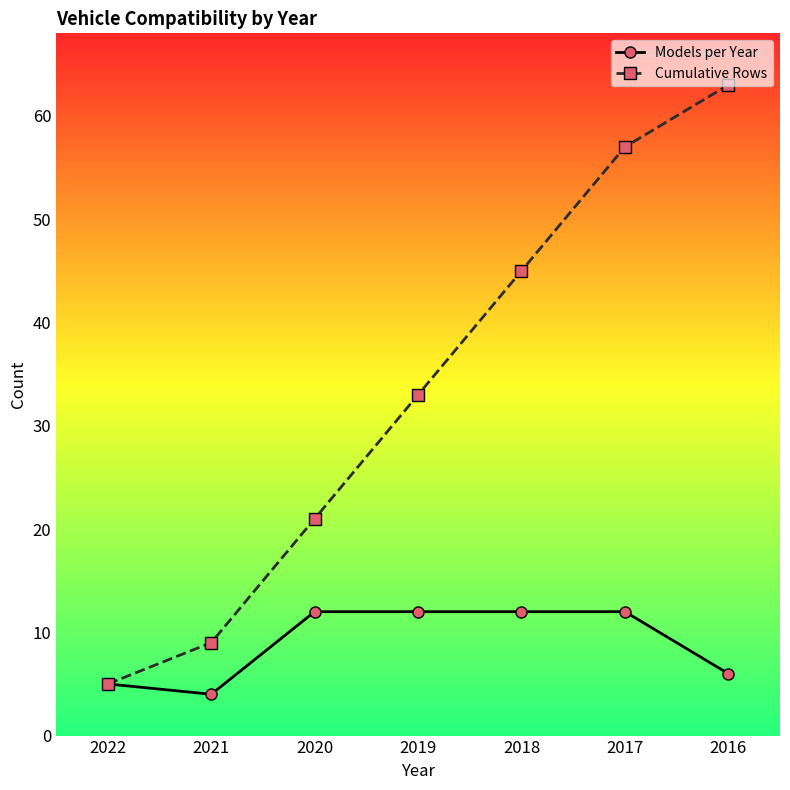

Is it true that Cumulative Rows equals 9 at 2022?

False